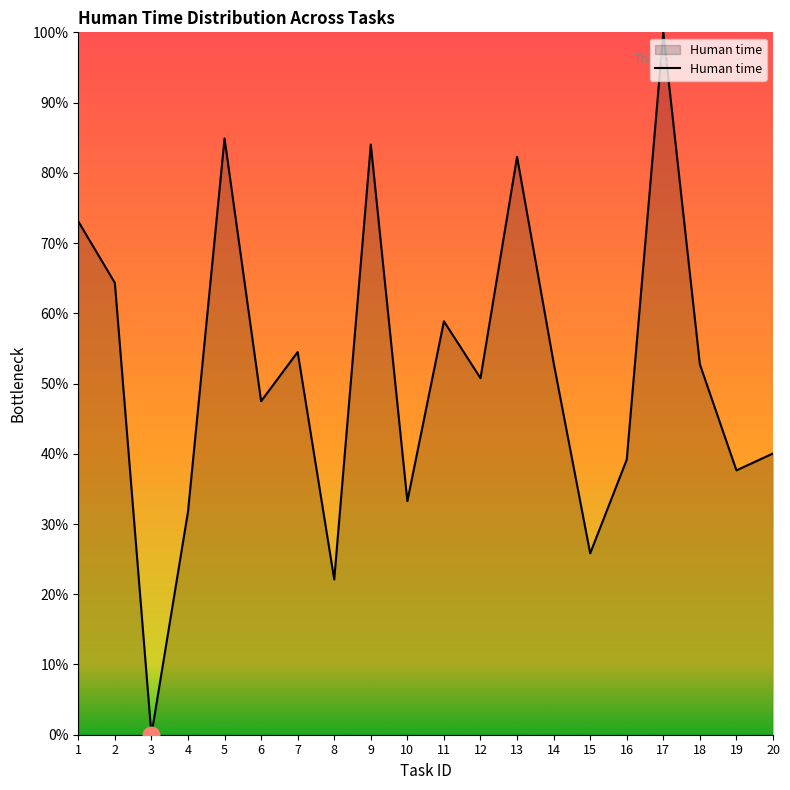

Where does the data first go above 52?

1